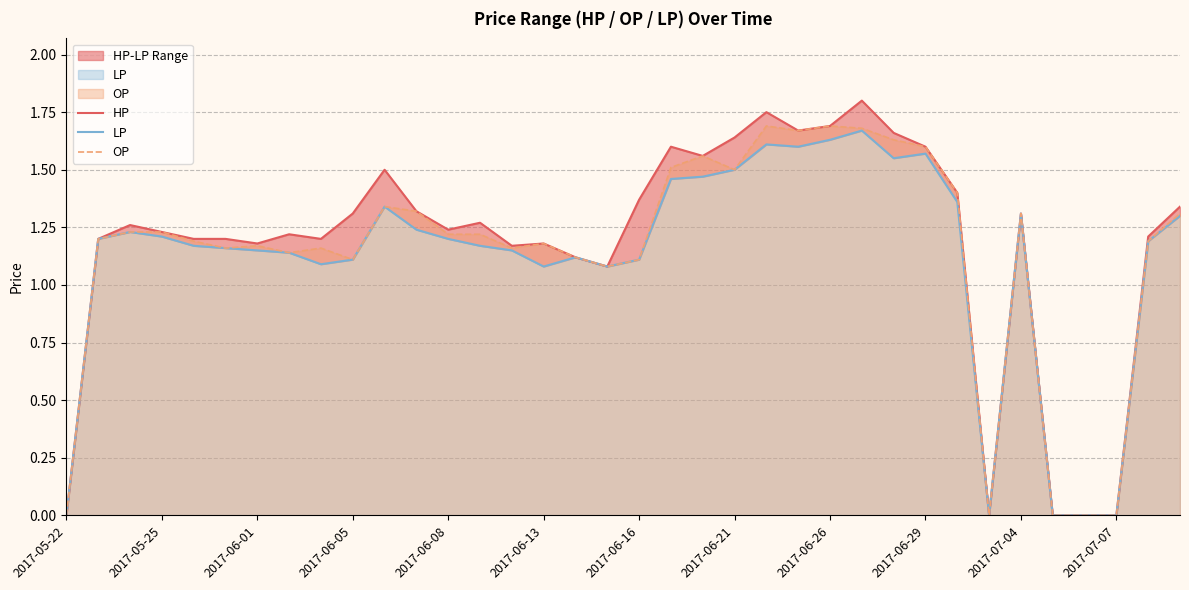

Count the number of data series in this chart.

3